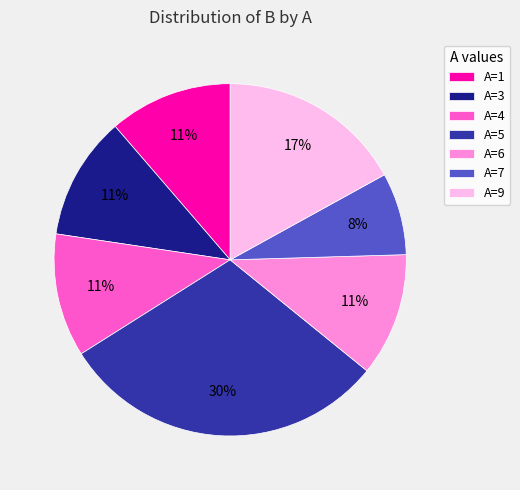

True or false: A=4 accounts for 1% of the total.

False